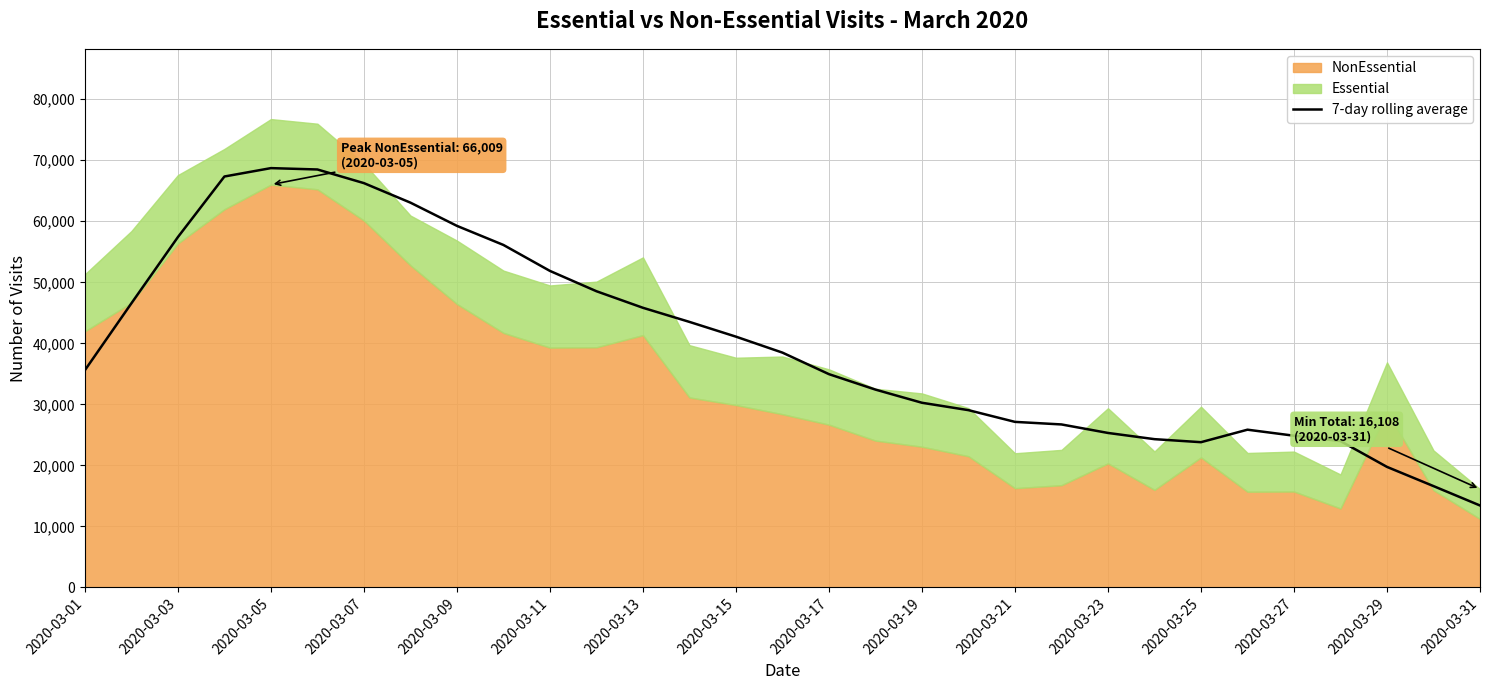

What is the lowest value of the 7-day rolling average series?

13417.7